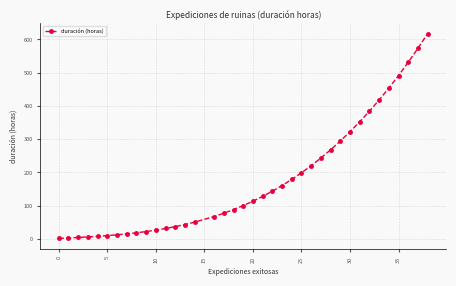

What is the value of the 3rd point from the left?

4.3